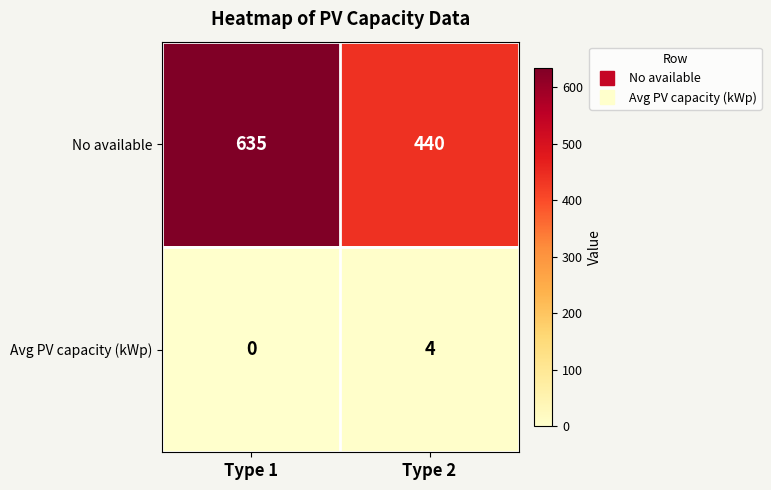

At Type 2, list the series in order from smallest to largest.

Avg PV capacity (kWp), No available